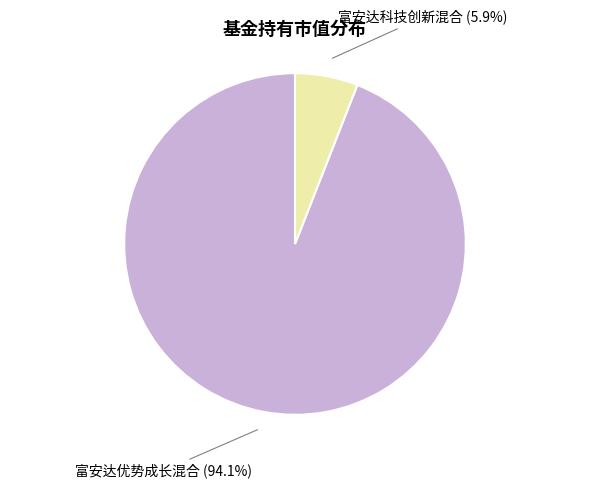

Count the number of slices in the pie.

2